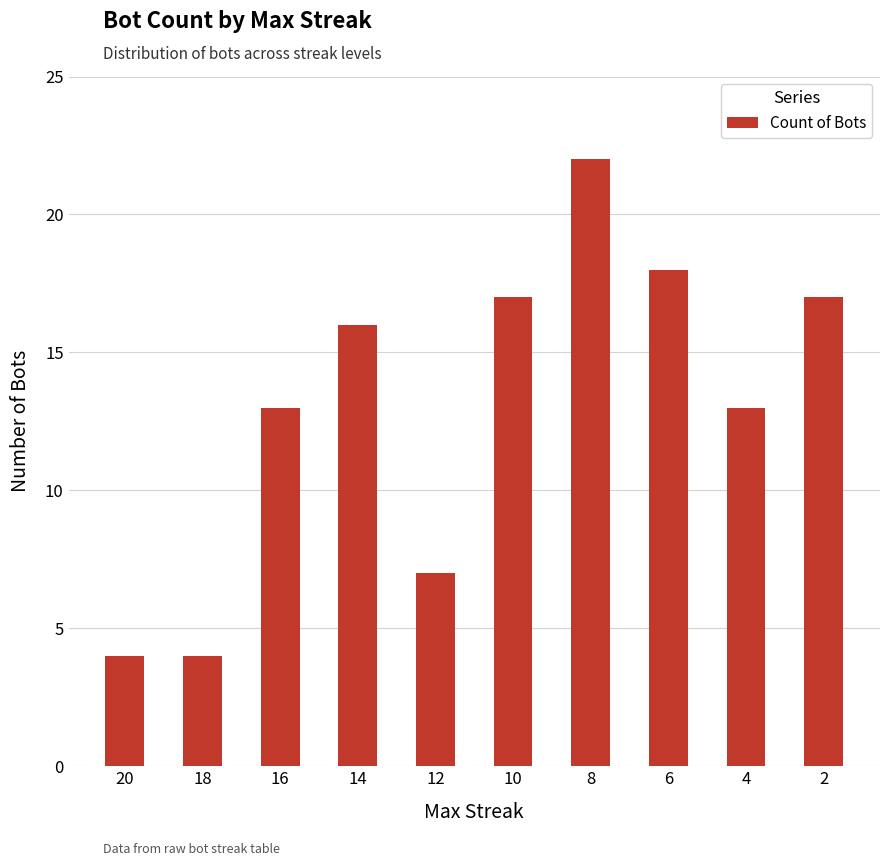

How many distinct data groups are displayed?

1